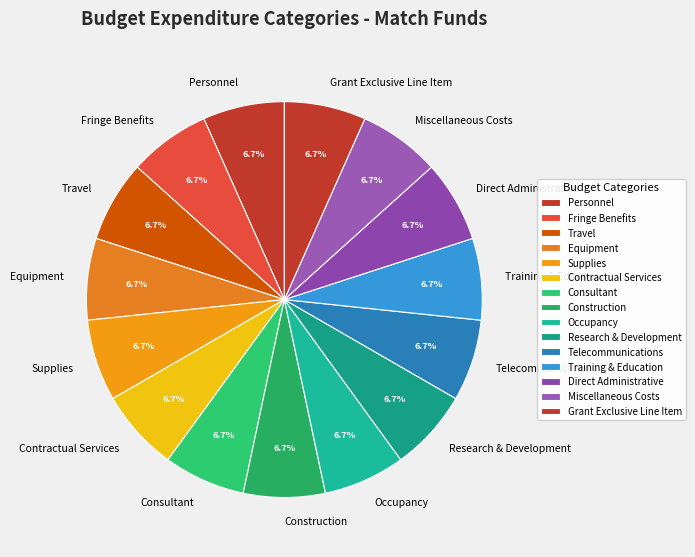

True or false: Equipment accounts for 1% of the total.

False